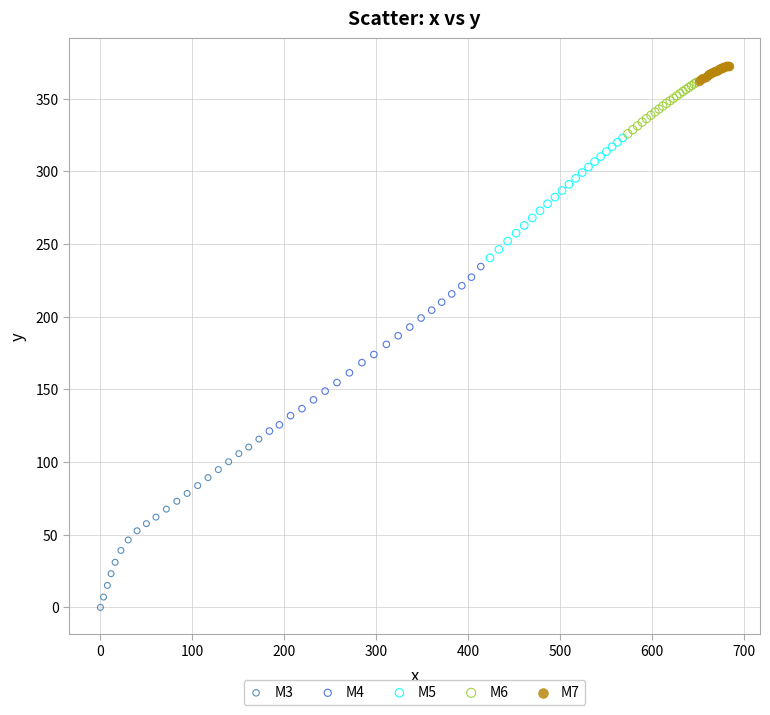

Which series reaches the minimum Y coordinate?

M3